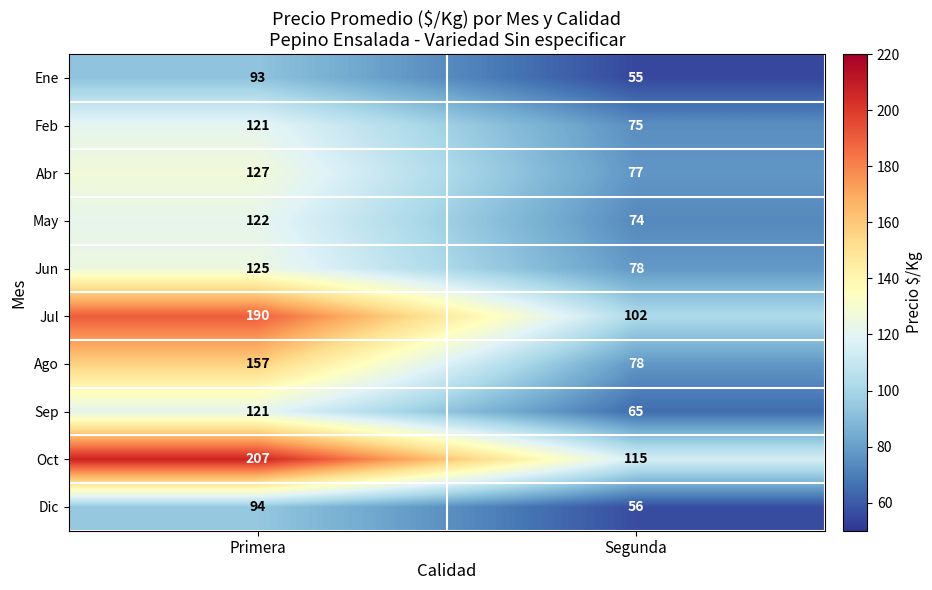

Which series has the widest spread of values?

Oct